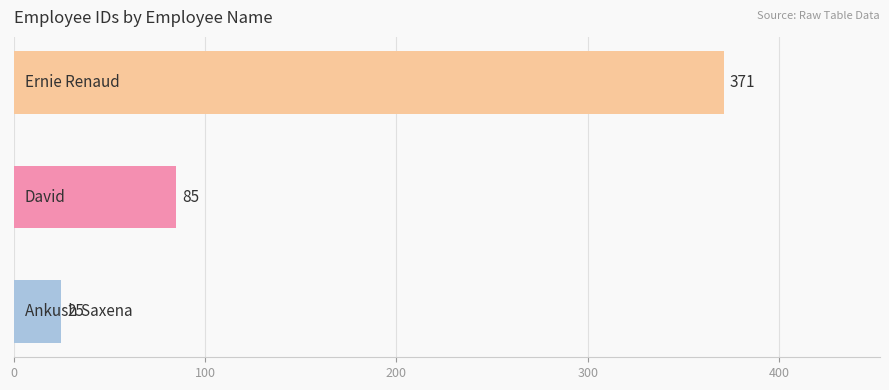

How many categories are shown in the chart?

3